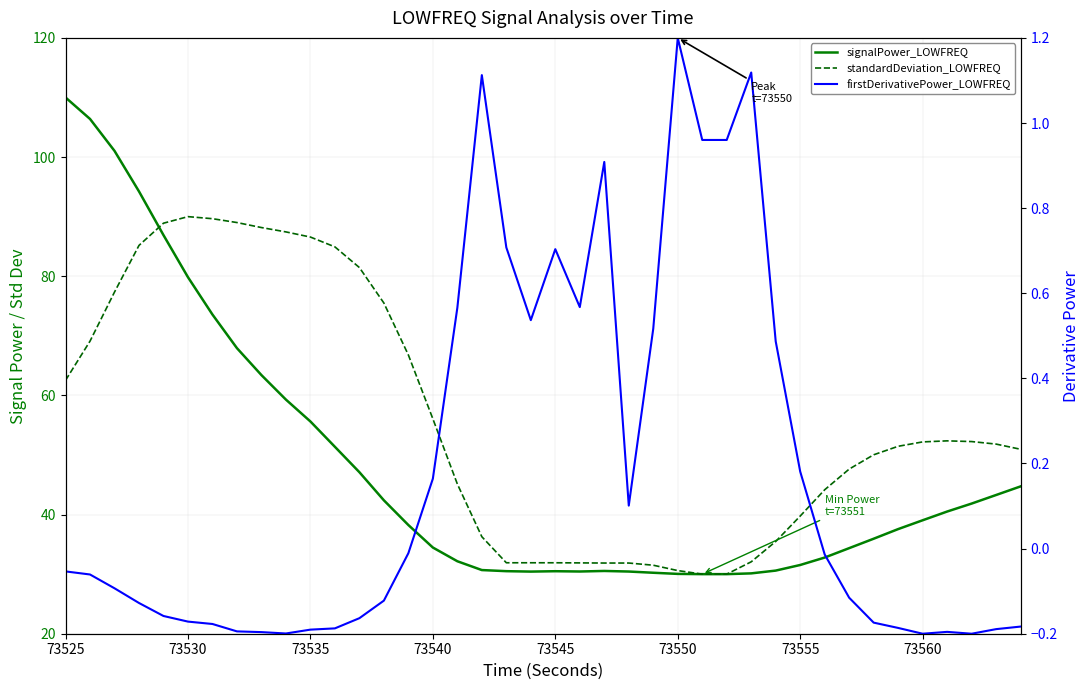

Which series has the widest spread of values?

signalPower_LOWFREQ